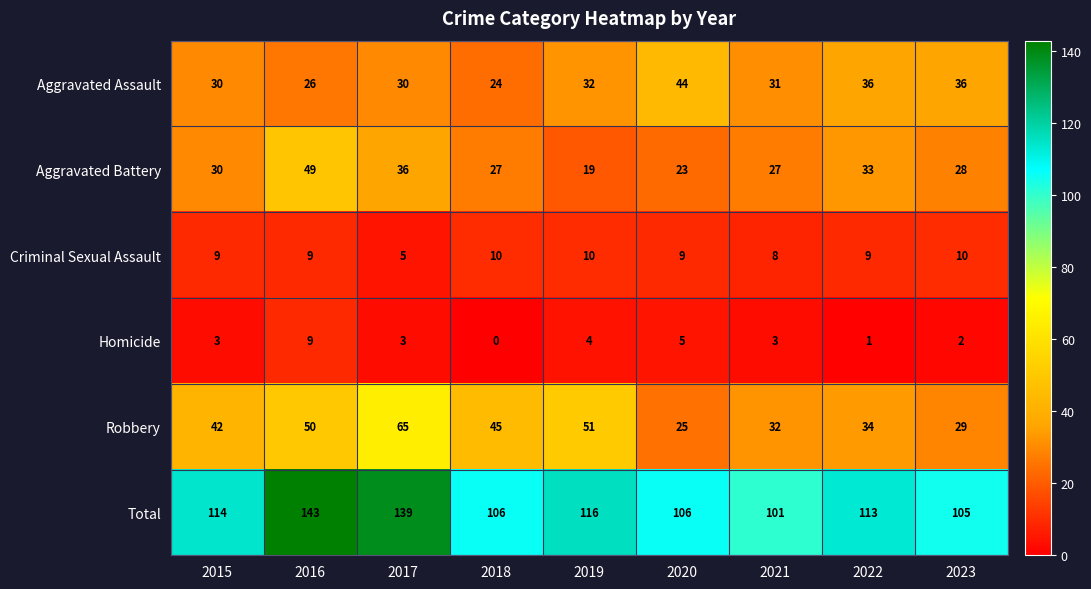

At which category does the chart reach its peak across all series?

2016